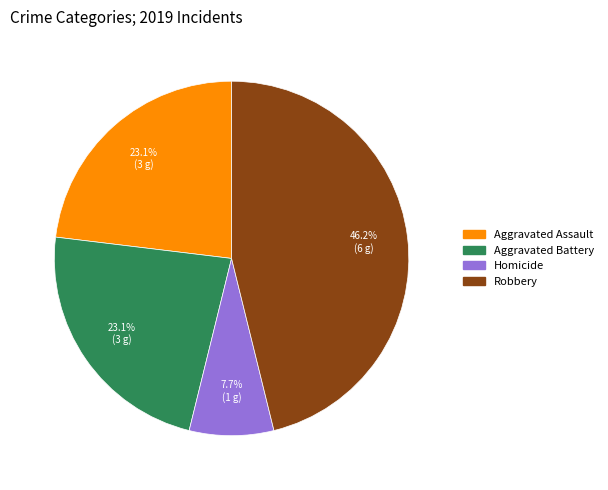

Is there a majority slice in this chart?

No